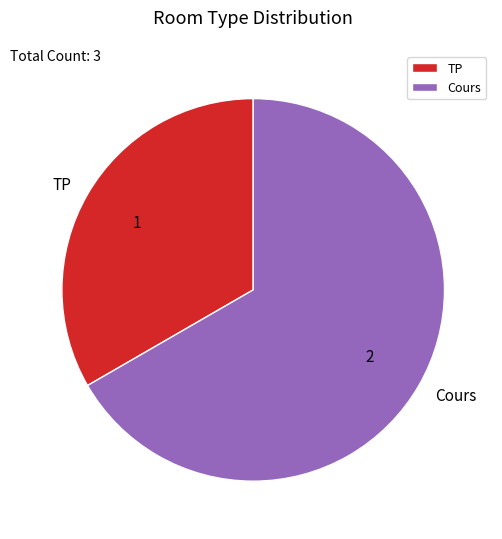

Rank the categories by value from highest to lowest.

Cours, TP